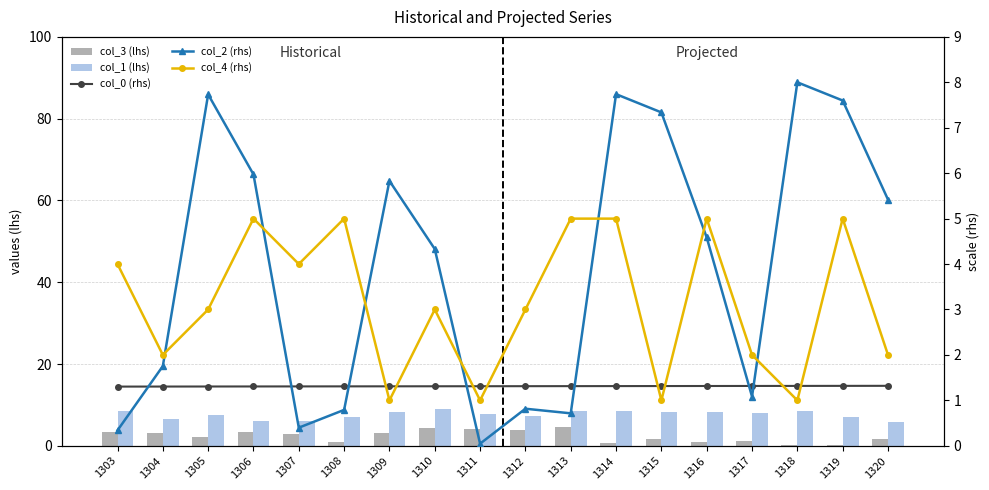

Is it true that col_0 (rhs) equals 1.3 at 1313?

True